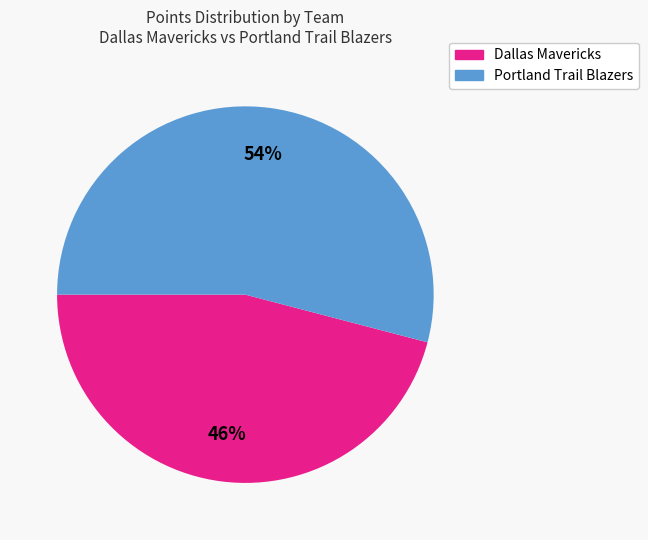

Which slice is the largest?

Portland Trail Blazers